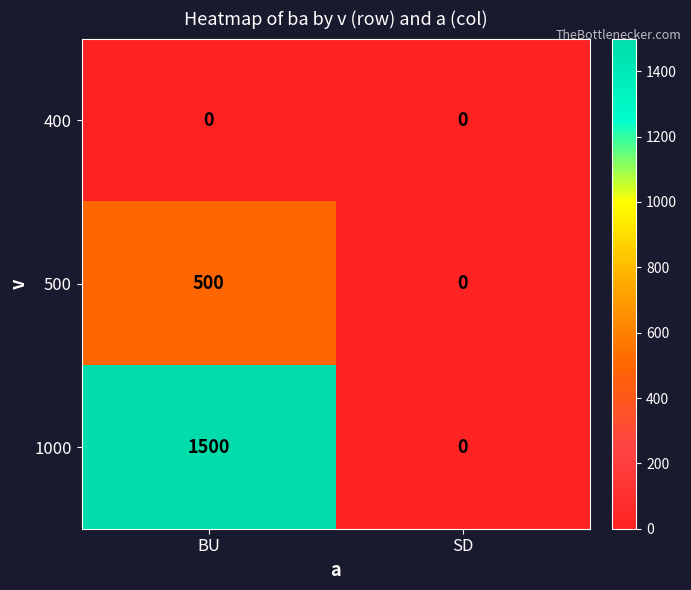

Which series has the widest spread of values?

1000